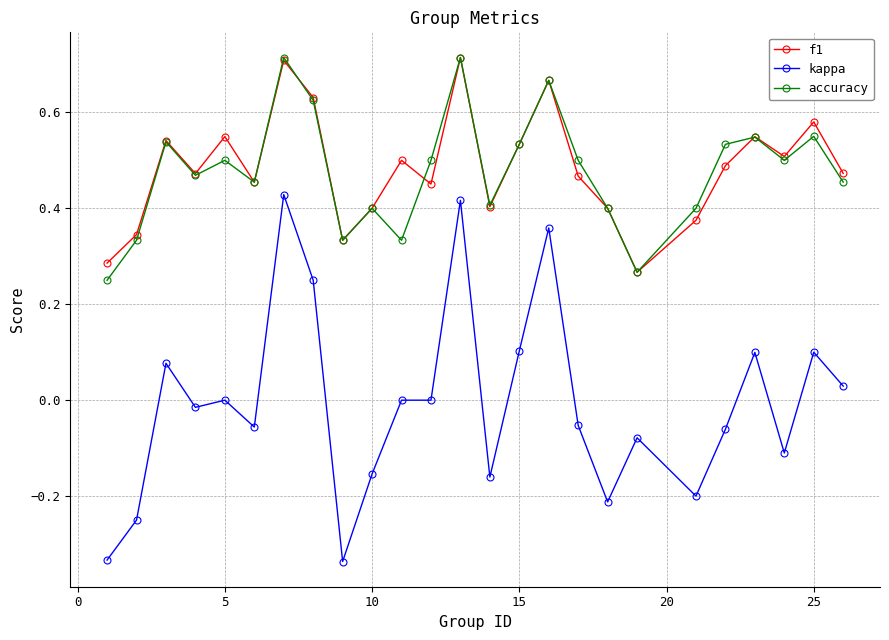

True or false: kappa and accuracy intersect in this chart.

False